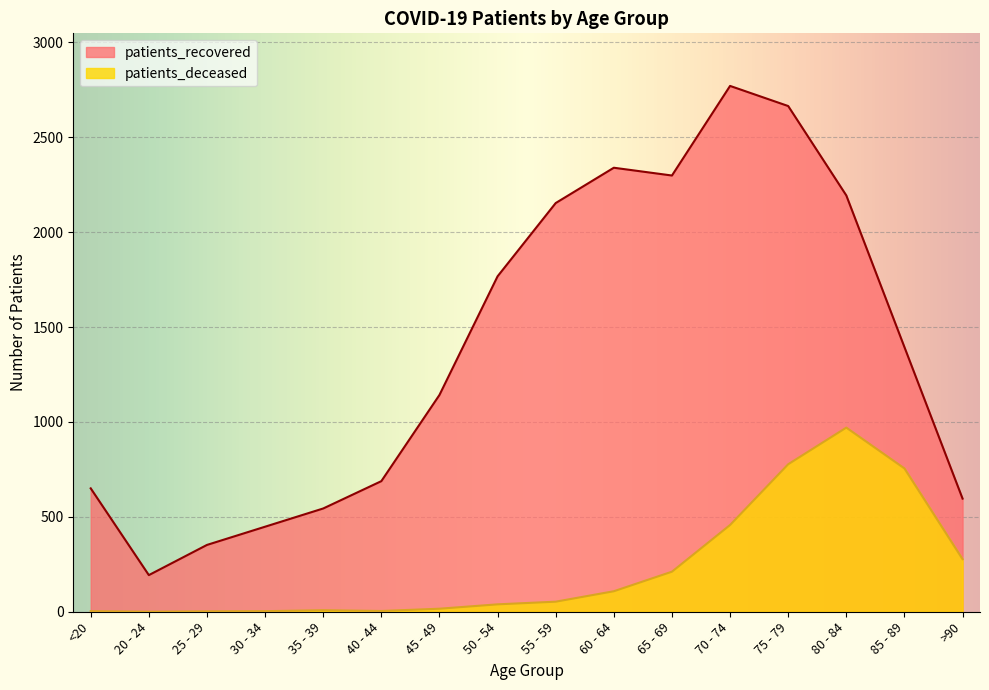

Which has a higher value, 70 - 74 or 45 - 49?

70 - 74